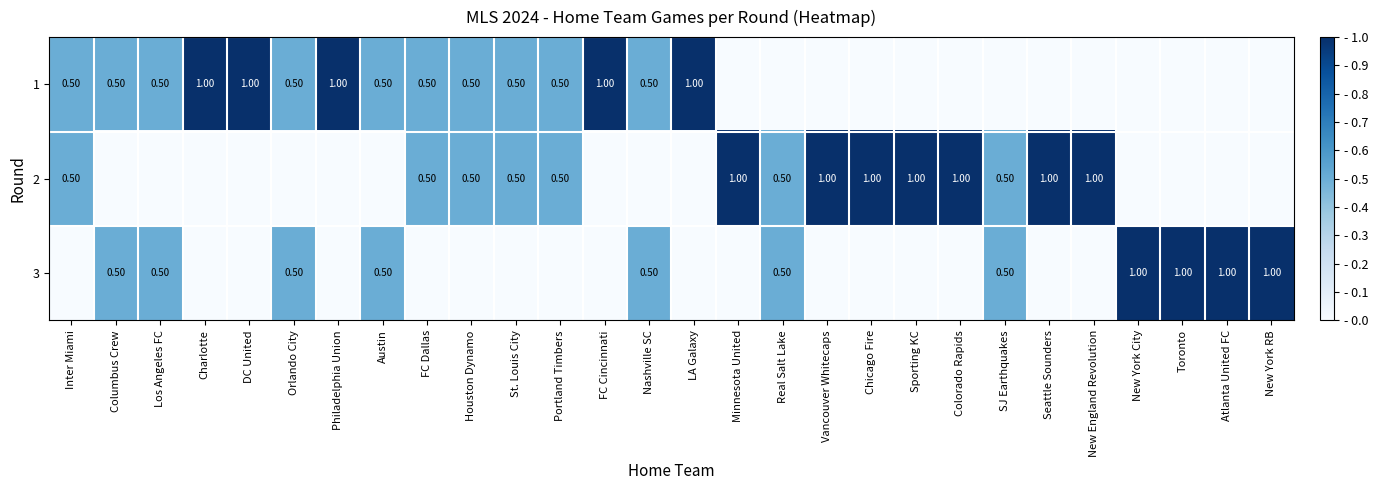

The 1 series shows 1.0 at FC Cincinnati. True or false?

True